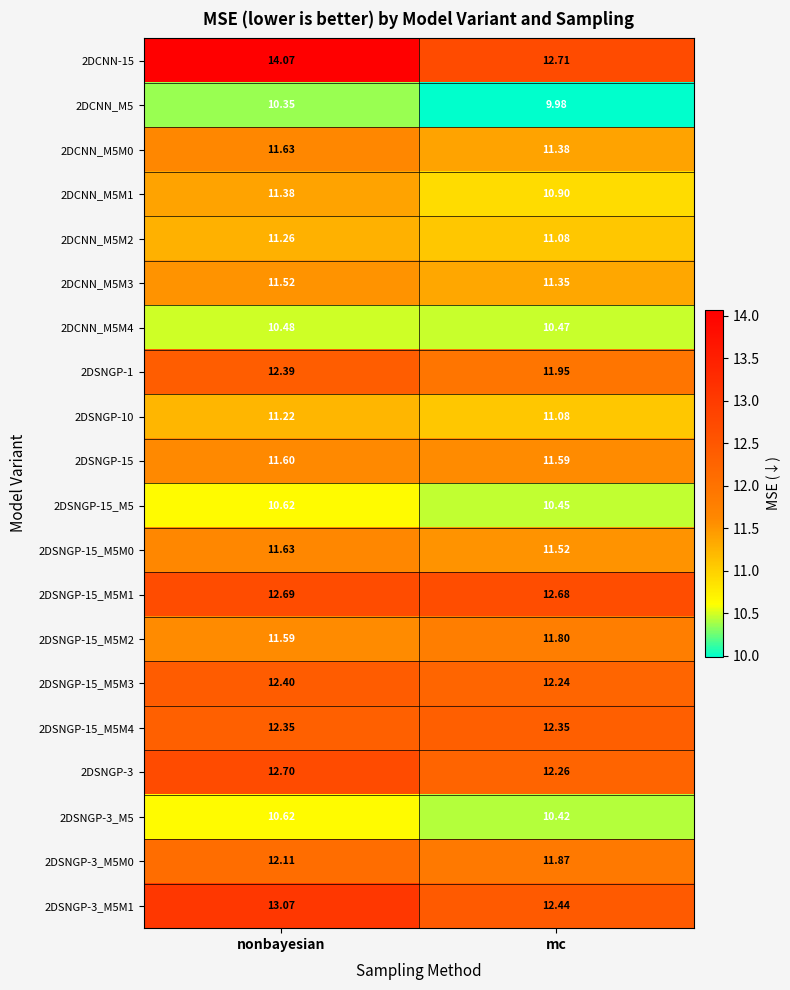

How many distinct data groups are displayed?

20